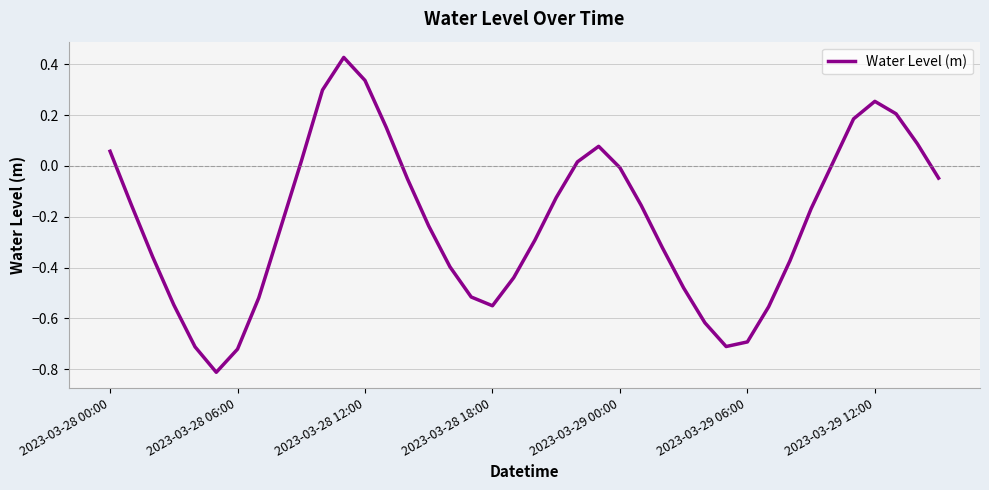

What is the difference between the maximum and minimum values?

1.2